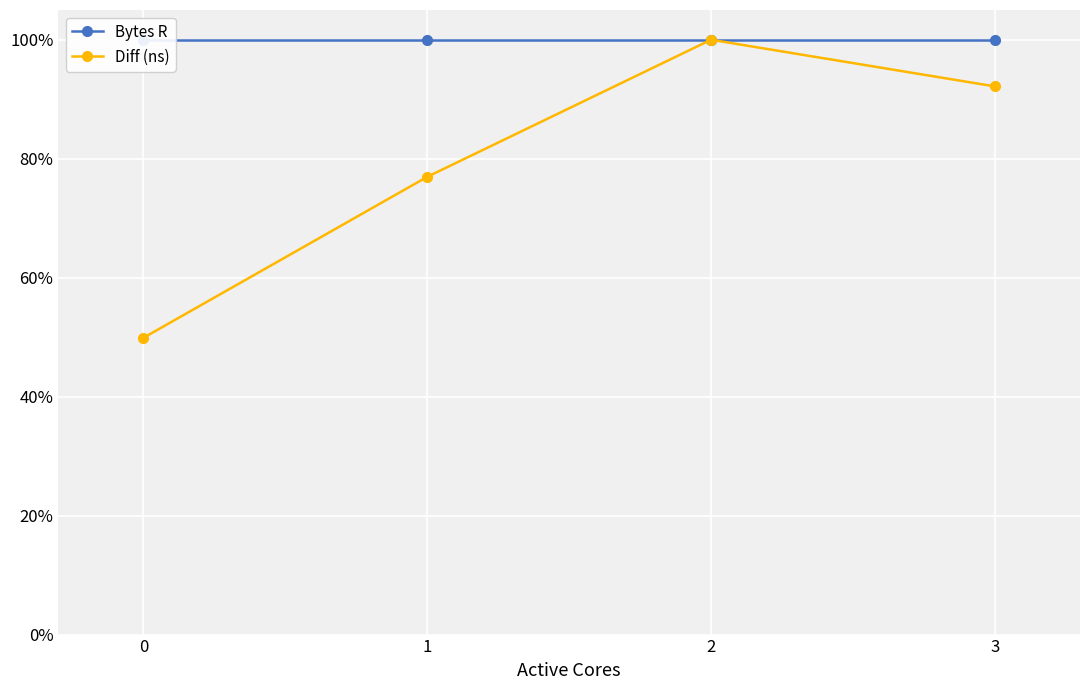

Is it true that Bytes R equals 1.6 at 2?

False